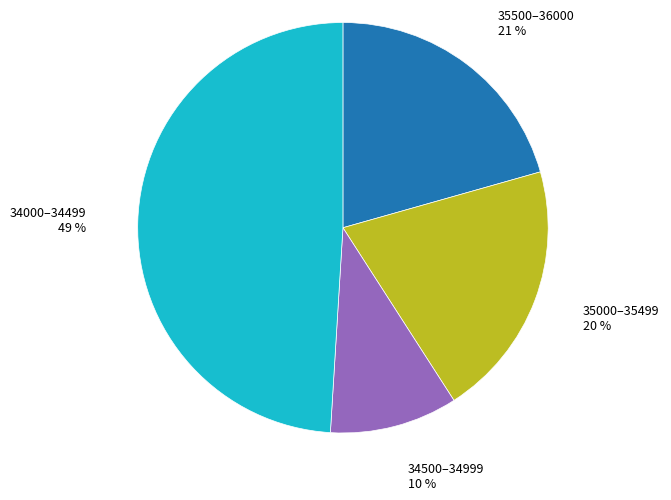

Which has a higher value, 34500–34999 10 % or 35000–35499 20 %?

35000–35499 20 %